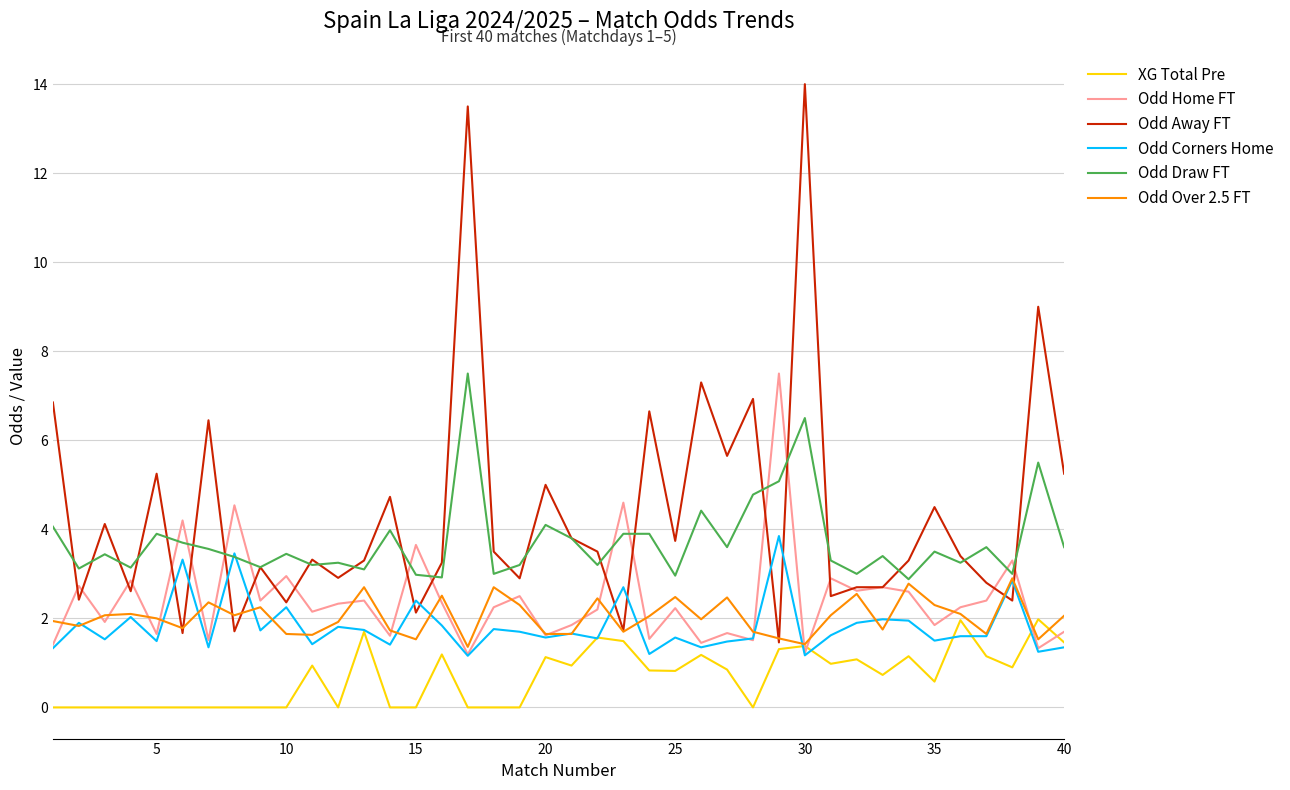

What is the greatest value displayed?

14.0